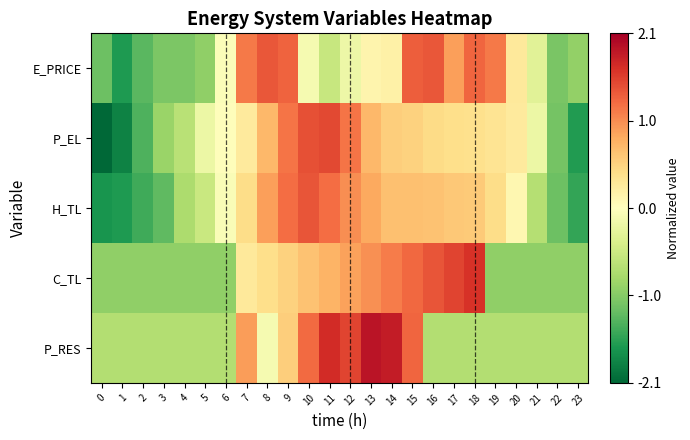

What is the total value across all series at 12?

4.4